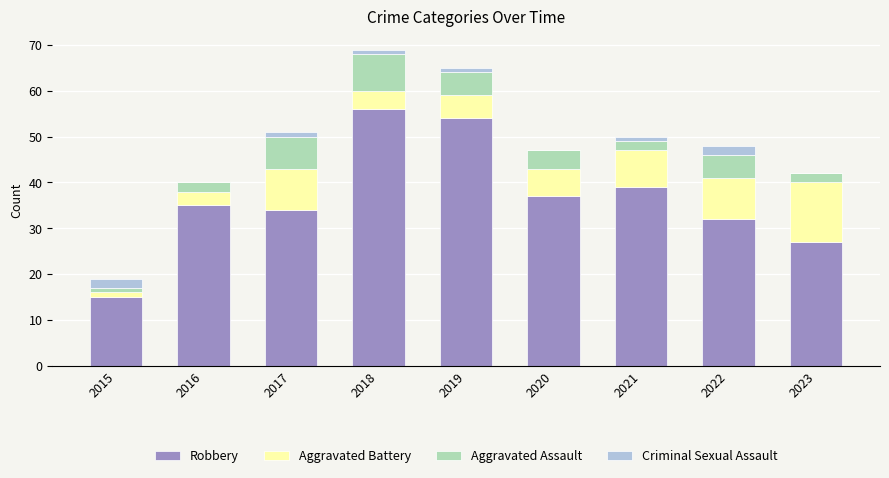

What is the average value of the Robbery series?

37